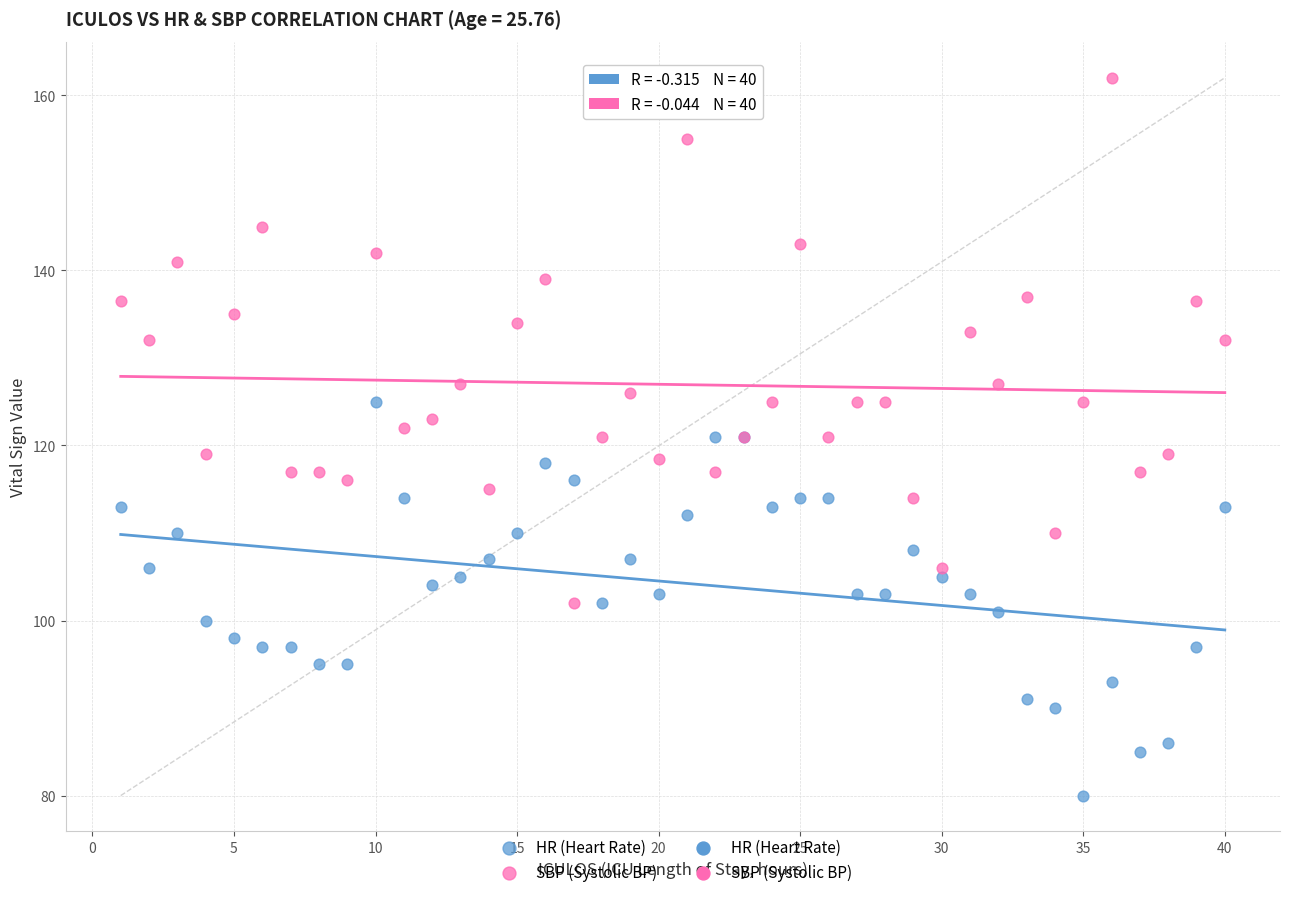

Which series has the widest spread of Y values?

SBP (Systolic BP)